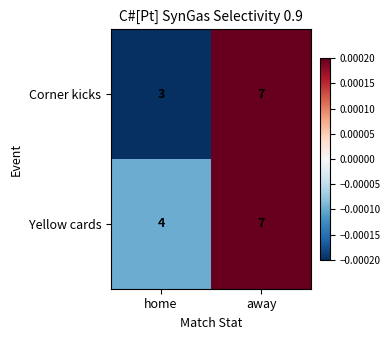

Rank the categories by Corner kicks value from highest to lowest.

away, home